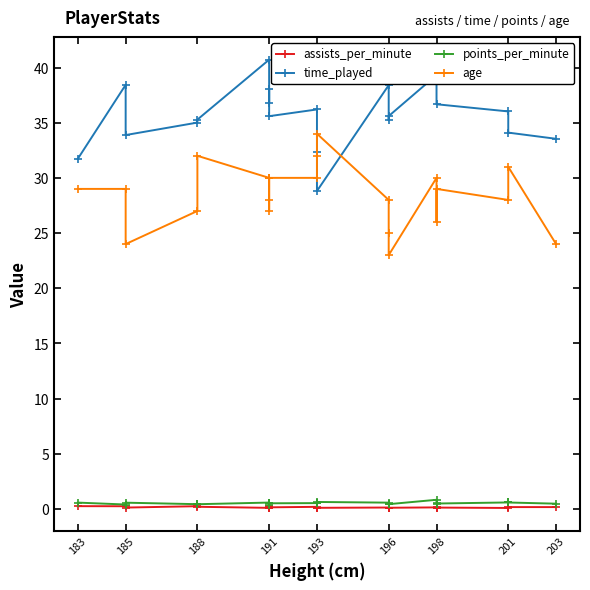

What position from the left is 191?

4